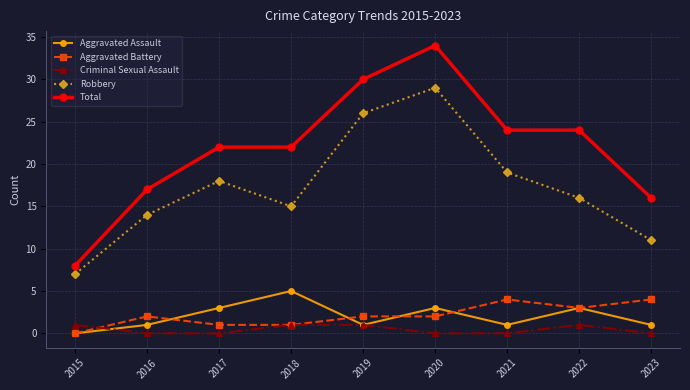

At which category is the sum across all series the highest?

2020